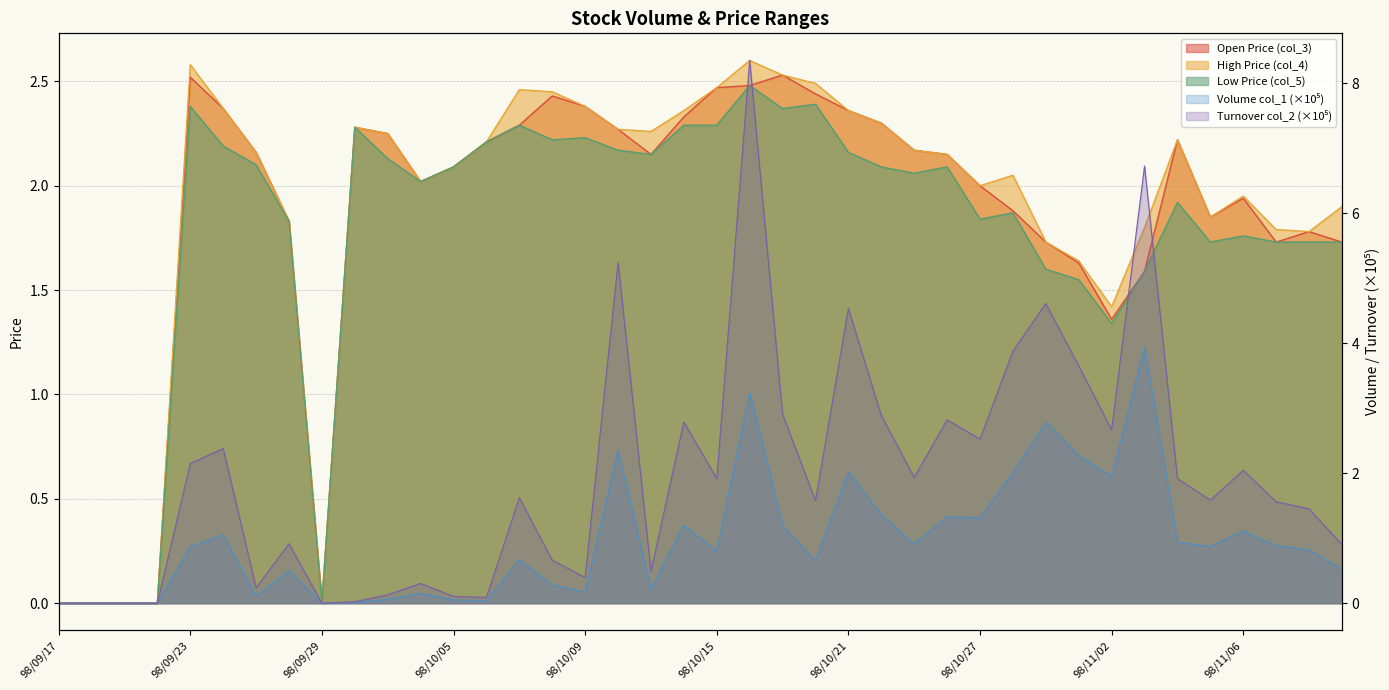

List the series in order of their peak value, highest first.

col_2, col_1, col_4, col_3, col_5